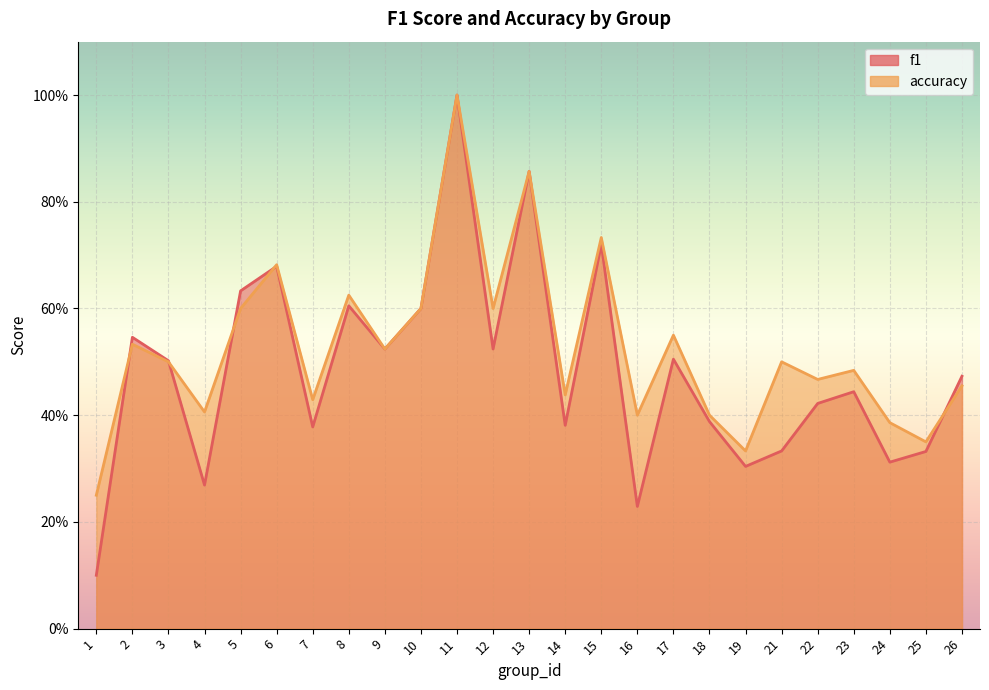

What are all the series names shown in the legend?

f1, accuracy